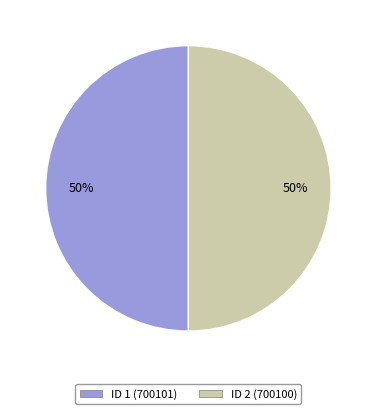

To the nearest percent, what is the average slice percentage?

50%